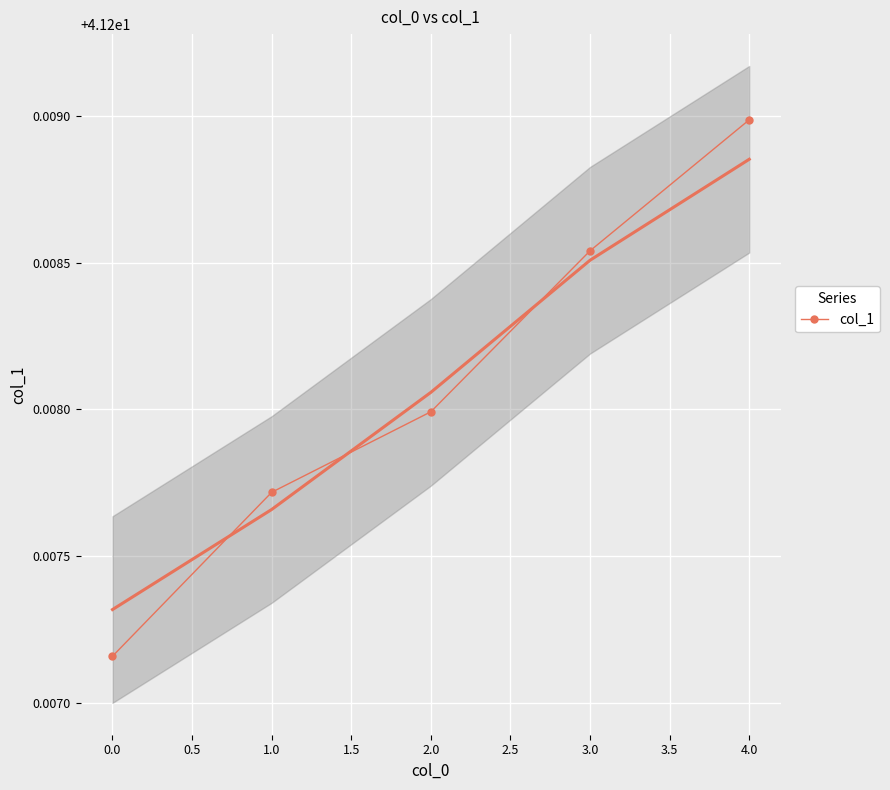

What is the sum of all values?

206.0